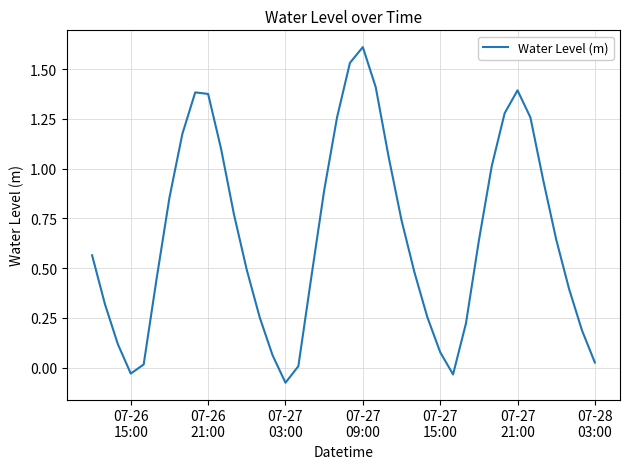

What is the maximum value shown in the chart?

1.6